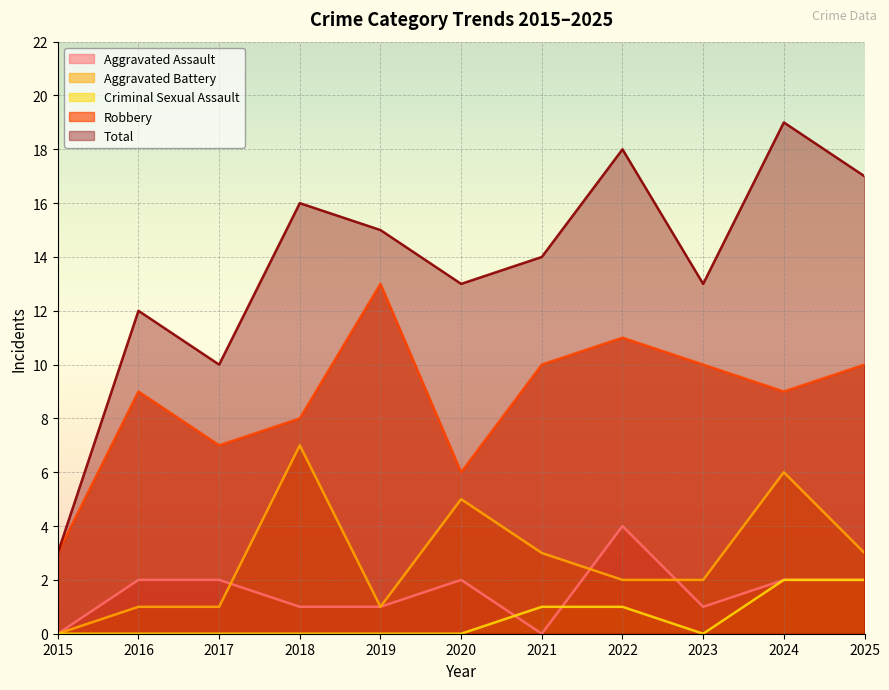

How many positive values does the Aggravated Battery series have?

10